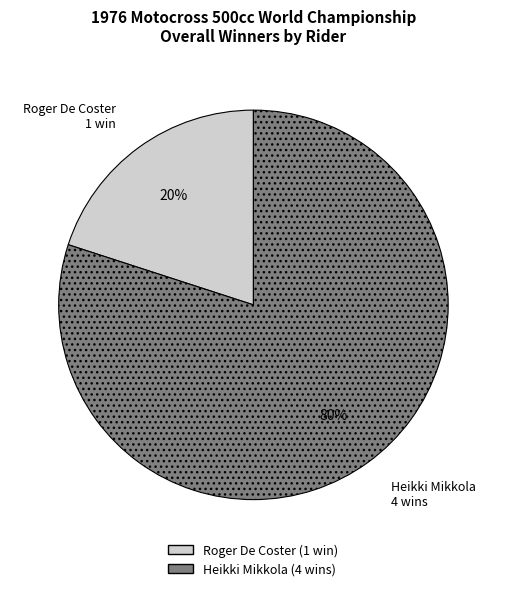

To the nearest percent, what is the average slice percentage?

50%